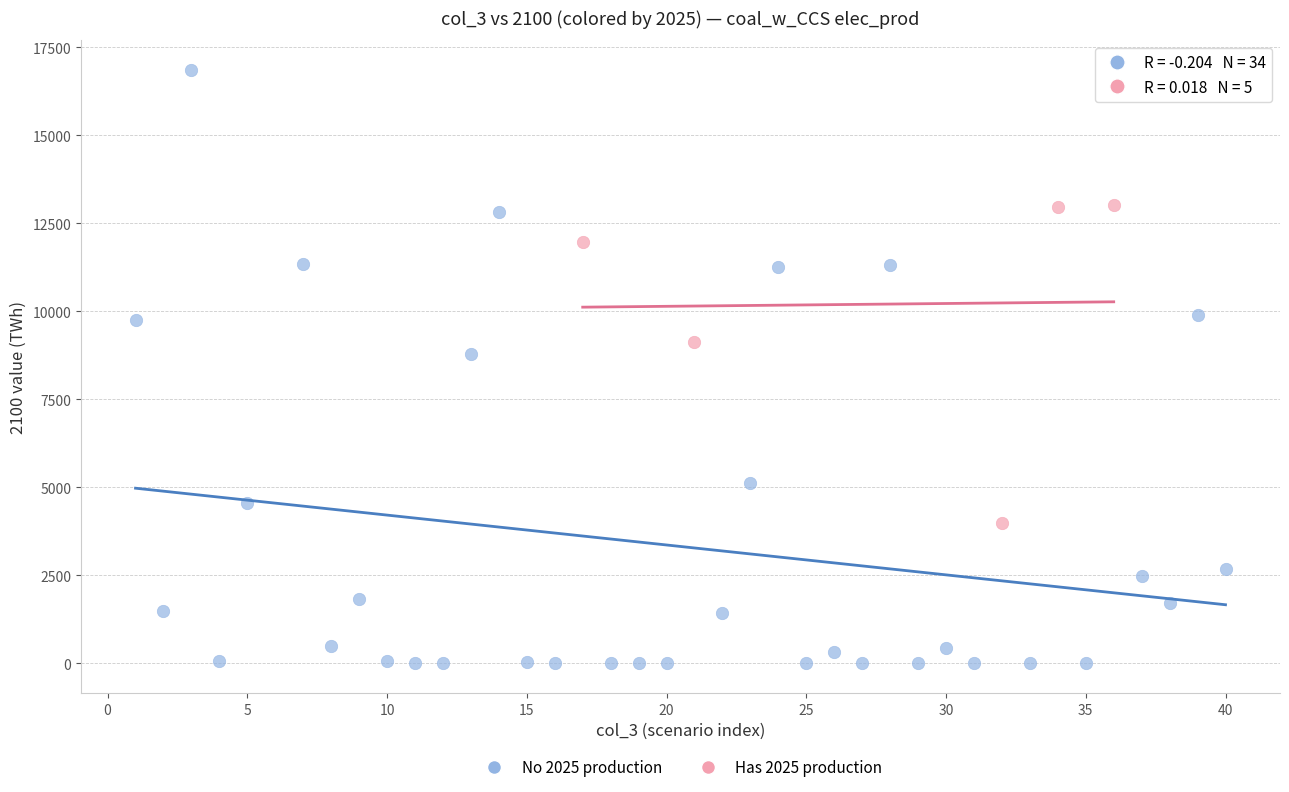

Which series contains the highest Y value?

No 2025 production